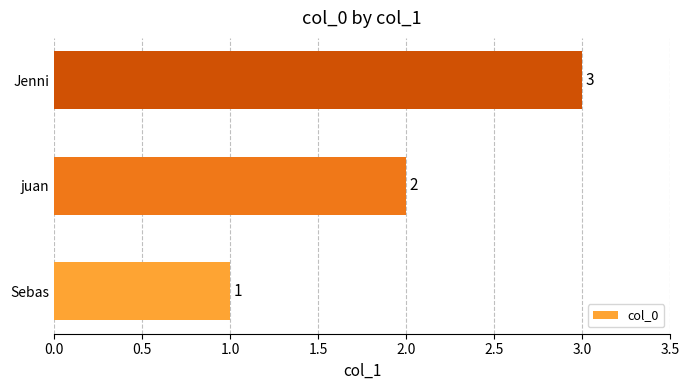

Which has a higher value, juan or Sebas?

juan